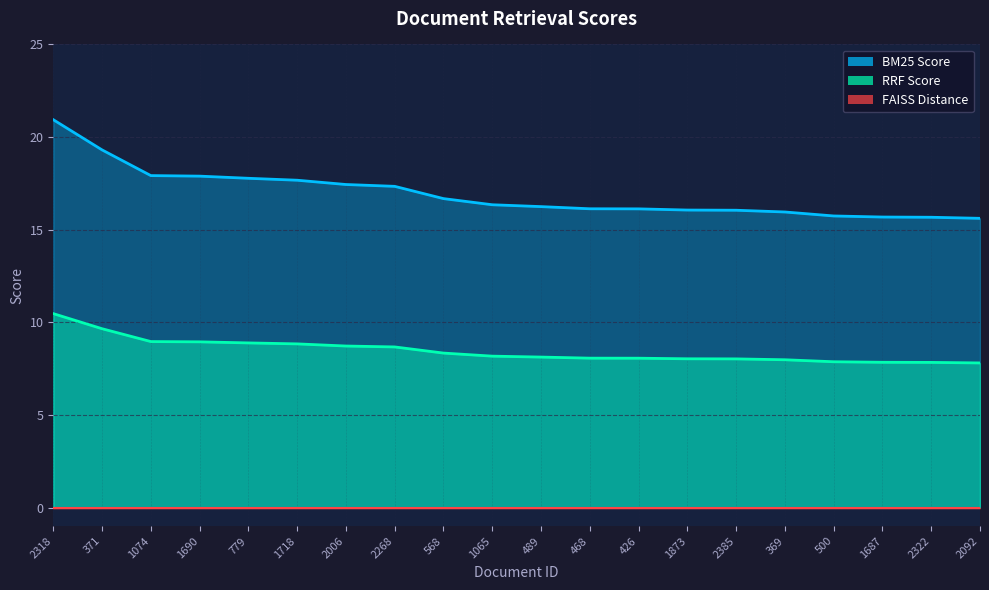

List the labels in order of RRF Score value, smallest first.

2092, 2322, 1687, 500, 369, 2385, 1873, 426, 468, 489, 1065, 568, 2268, 2006, 1718, 779, 1690, 1074, 371, 2318